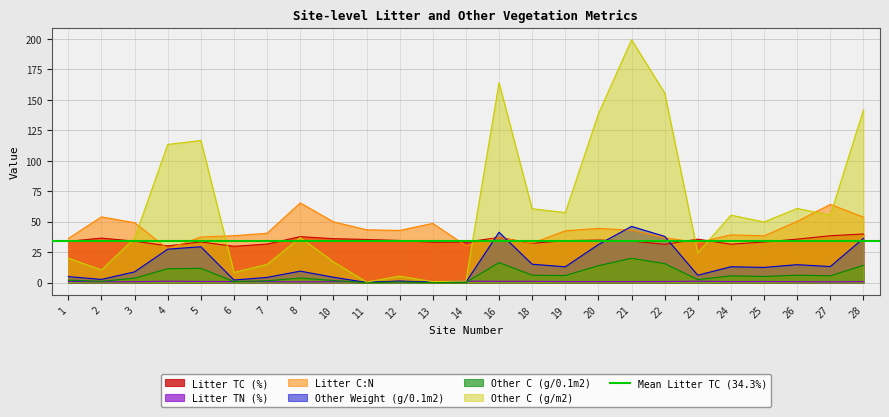

What is the value of the Other C (g/0.1m2) point at the 23rd from the left?

6.1